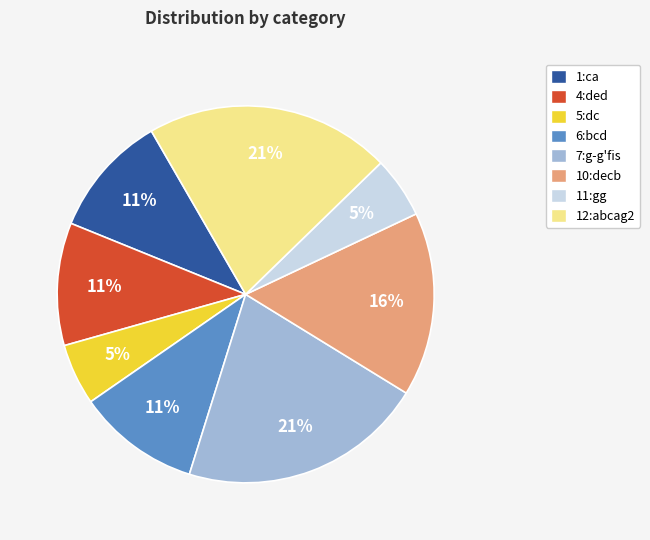

Is there any slice that represents more than half of the pie?

No